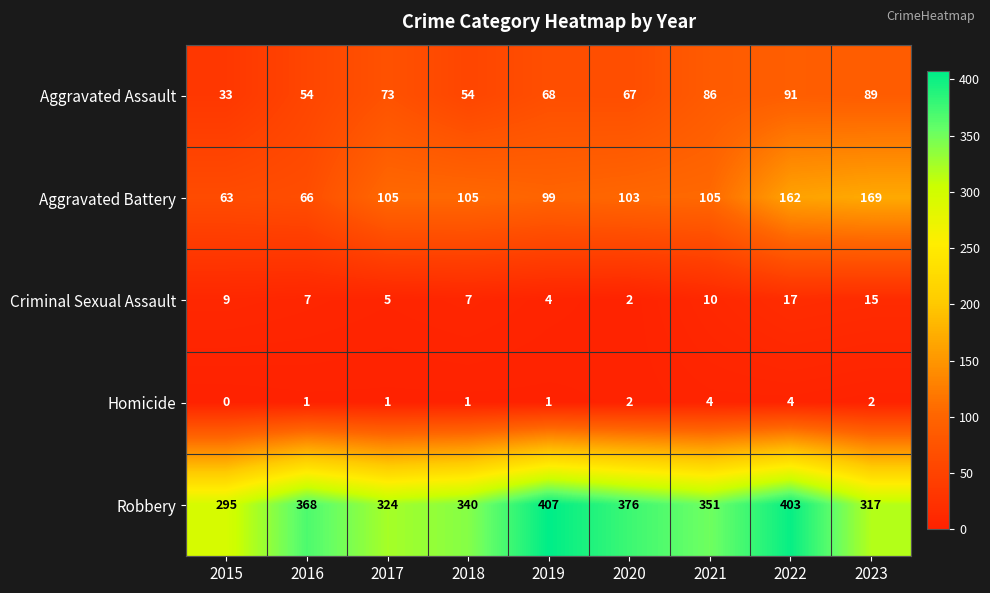

Which series has the largest total across all categories?

Robbery